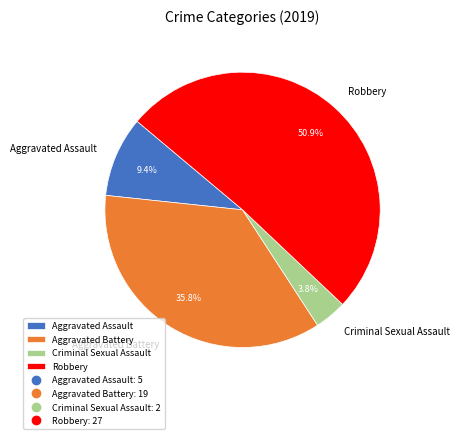

Is it true that Robbery is 60% of the pie?

False